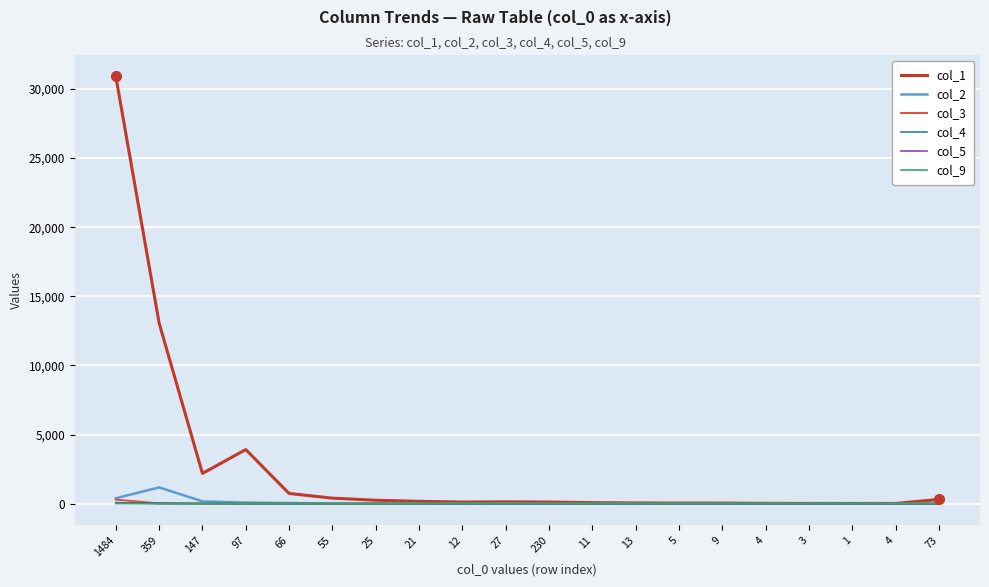

At which label does col_4 reach its minimum?

230